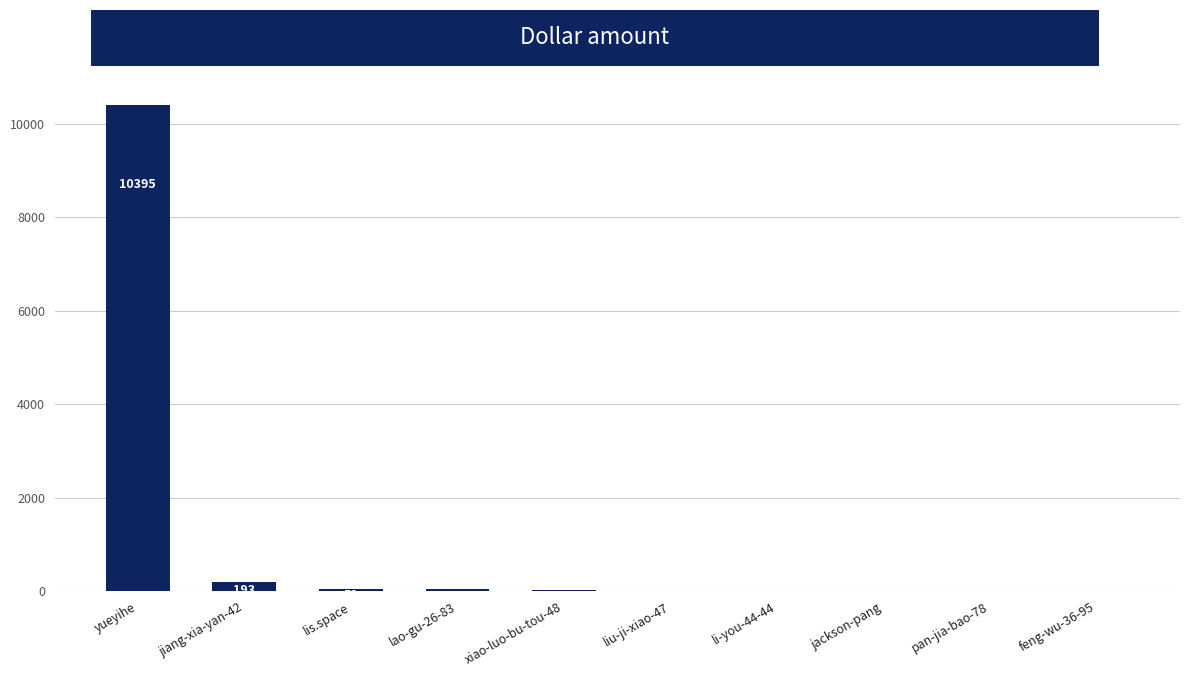

Reading right to left, transcribe all the data shown in this chart.

8	10	16	16	20	32	47	59	193	10395